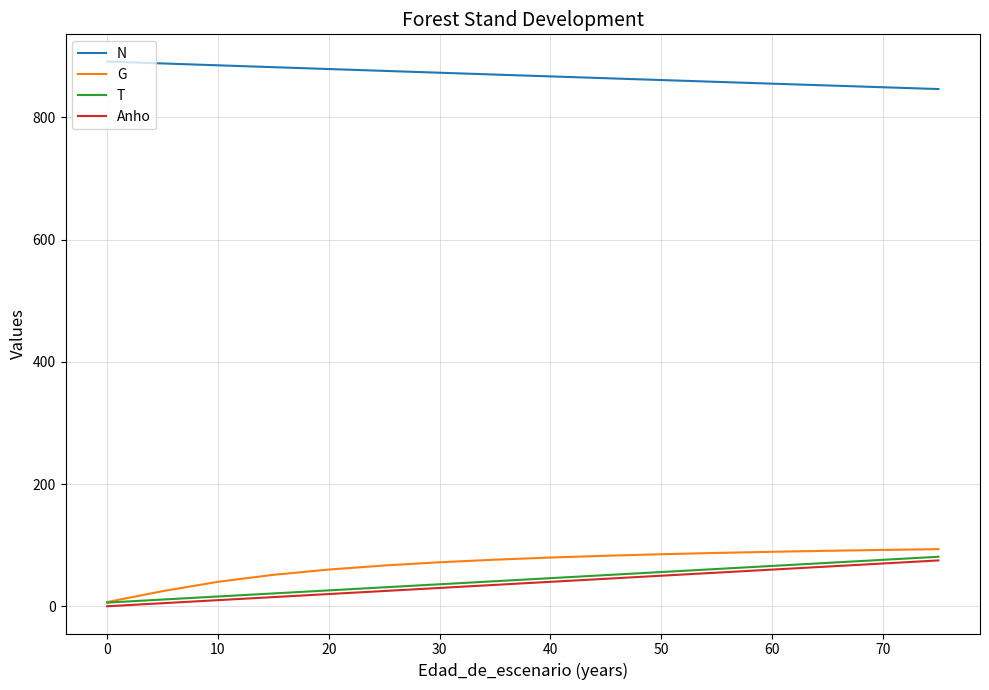

True or false: G and N intersect in this chart.

False